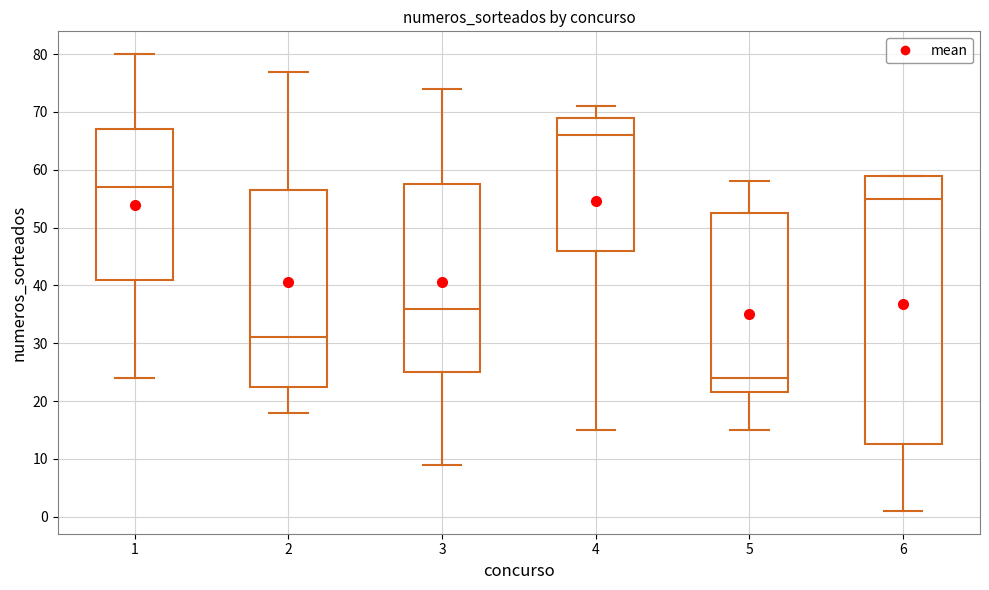

Reading left to right, read every box against the y-axis: the position of its median line, the range the box covers, and the ends of its whiskers. The values are not printed on the chart, so give them approximately, as read against the axis.

1: median 57, box 41 to 67, whiskers 24 to 80
2: median 31, box 23 to 57, whiskers 18 to 77
3: median 36, box 25 to 58, whiskers 9 to 74
4: median 66, box 46 to 69, whiskers 15 to 71
5: median 24, box 22 to 53, whiskers 15 to 58
6: median 55, box 13 to 59, whiskers 1 to 59